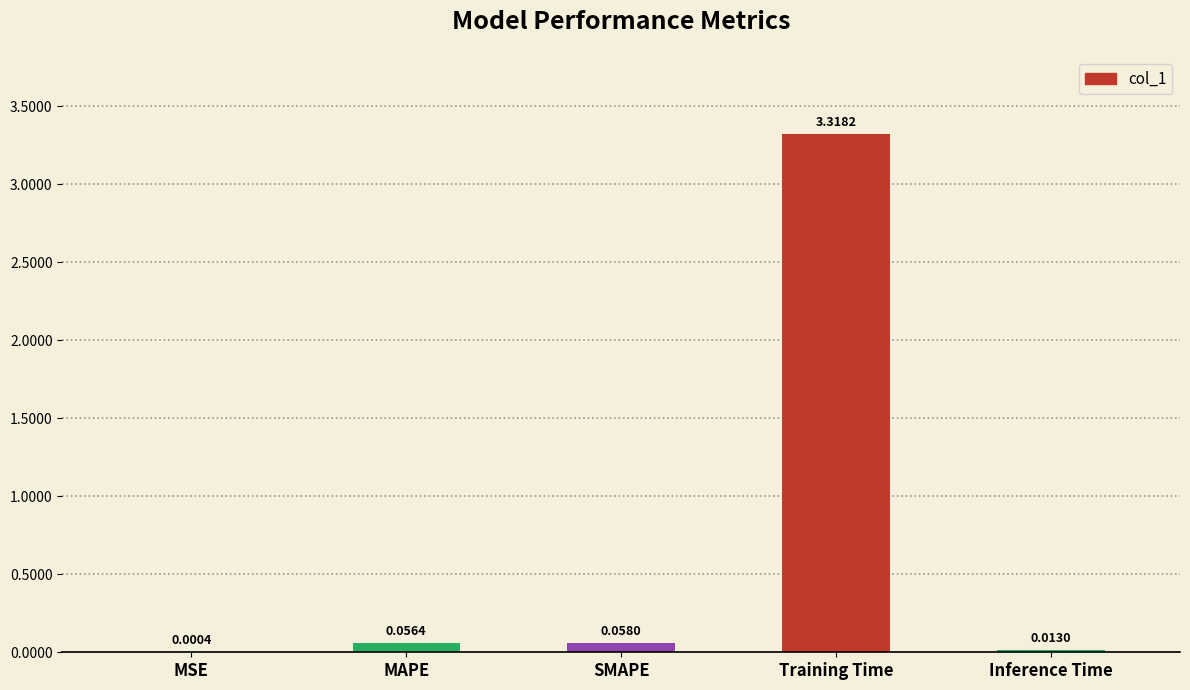

What is the sum of all values?

3.4